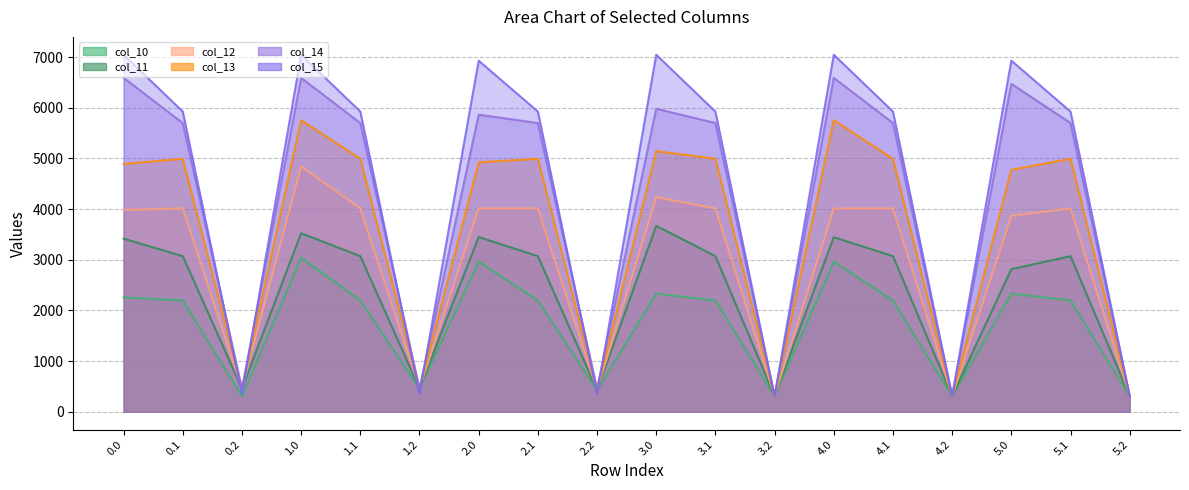

At how many categories does at least one series exceed 4567?

12